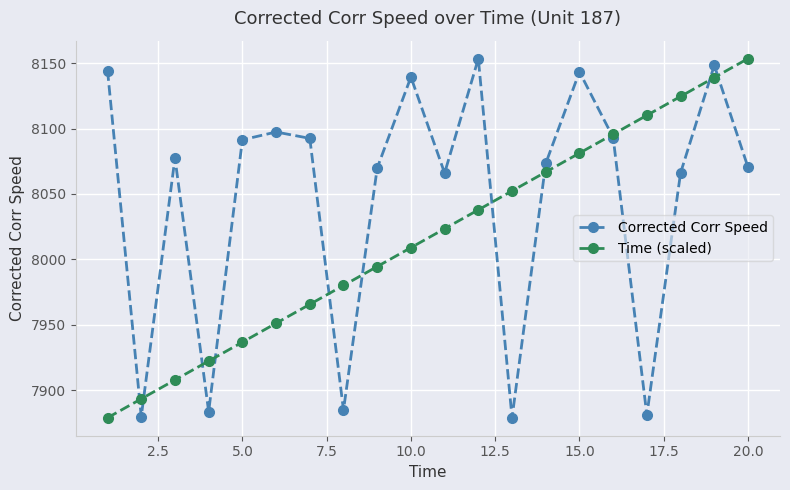

What is the value of the Corrected Corr Speed point at the 9th from the left?

8069.8